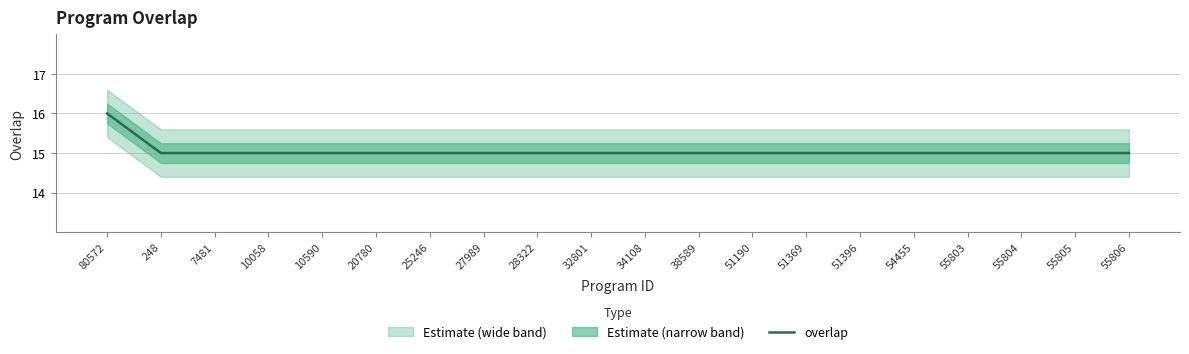

Which category has the lowest value across all series?

248